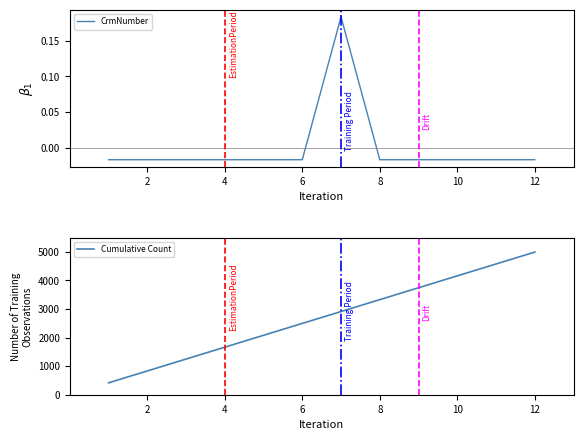

What is the difference between the maximum and minimum values in the CrmNumber series?

0.2